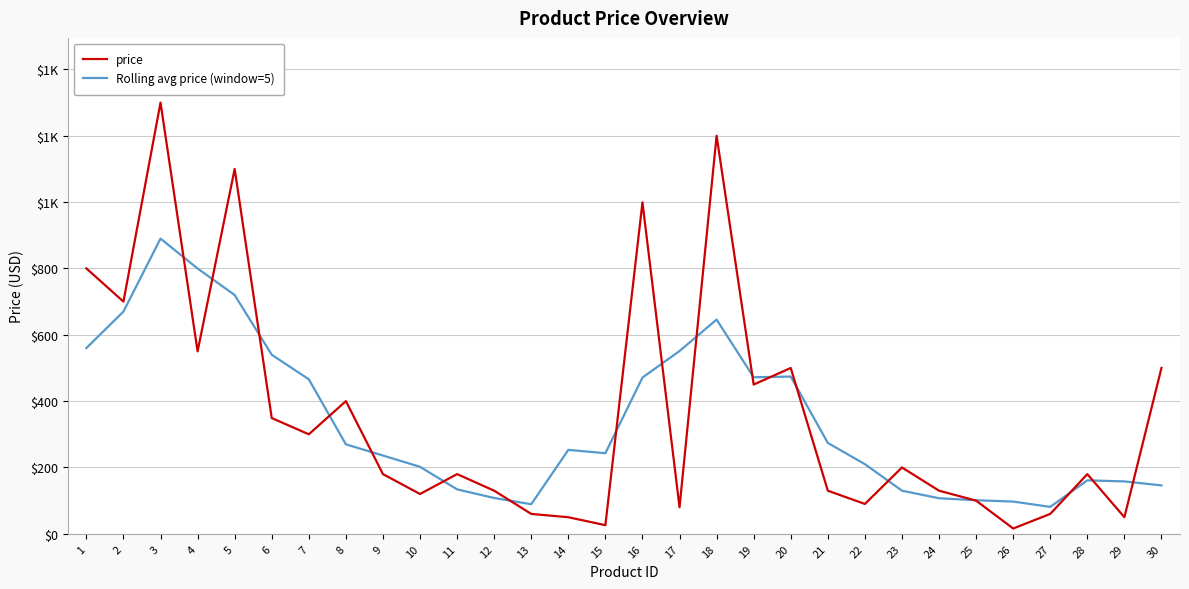

Is this an area chart (filled region under the line)?

No